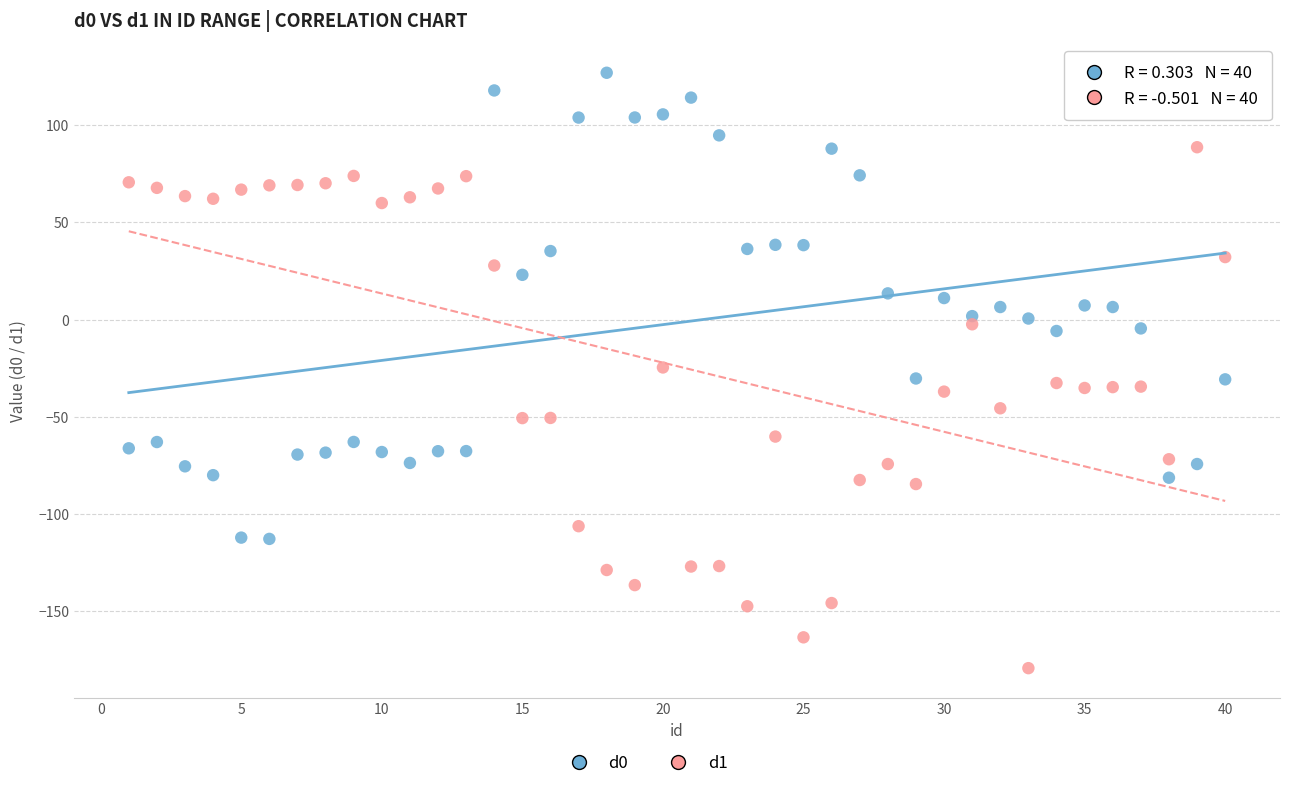

Across all data points, what is the range of X values (max minus min)?

39.0